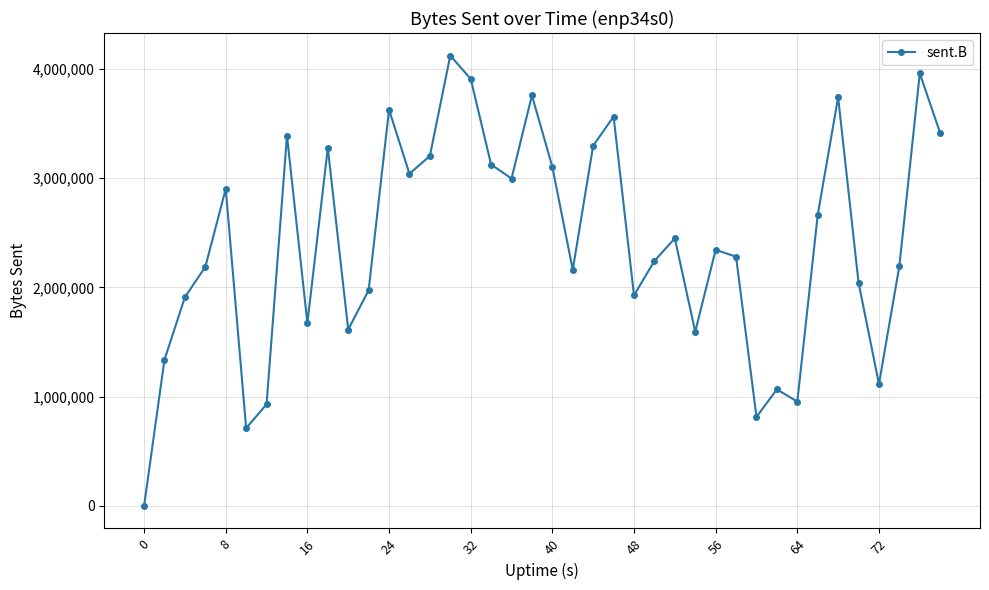

What is the difference between the maximum and minimum values?

4122460